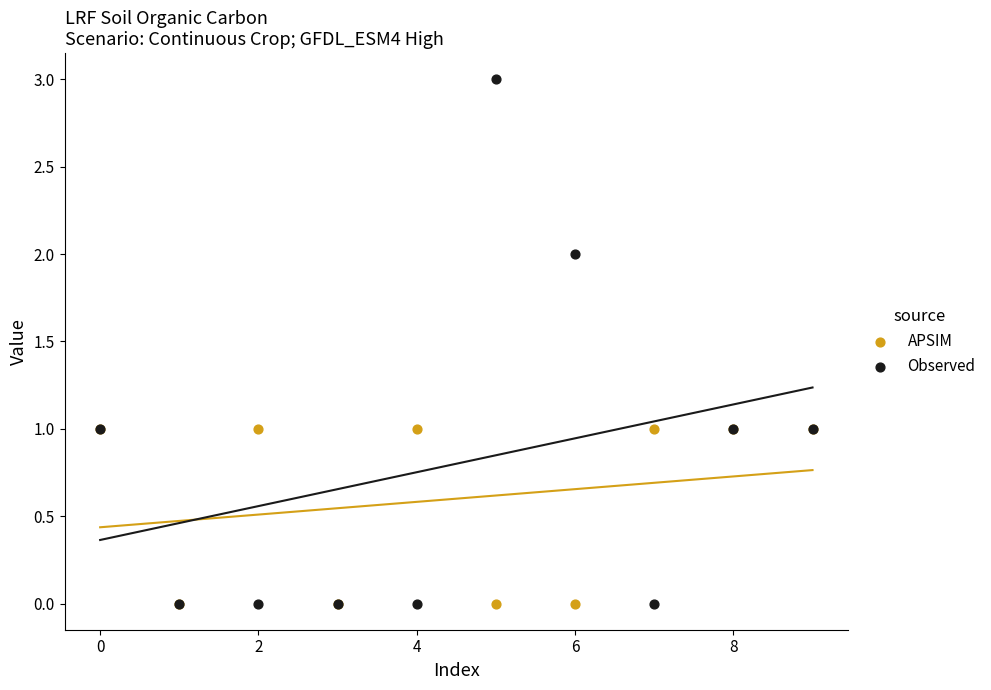

Which series has the largest Y range (max minus min)?

Observed